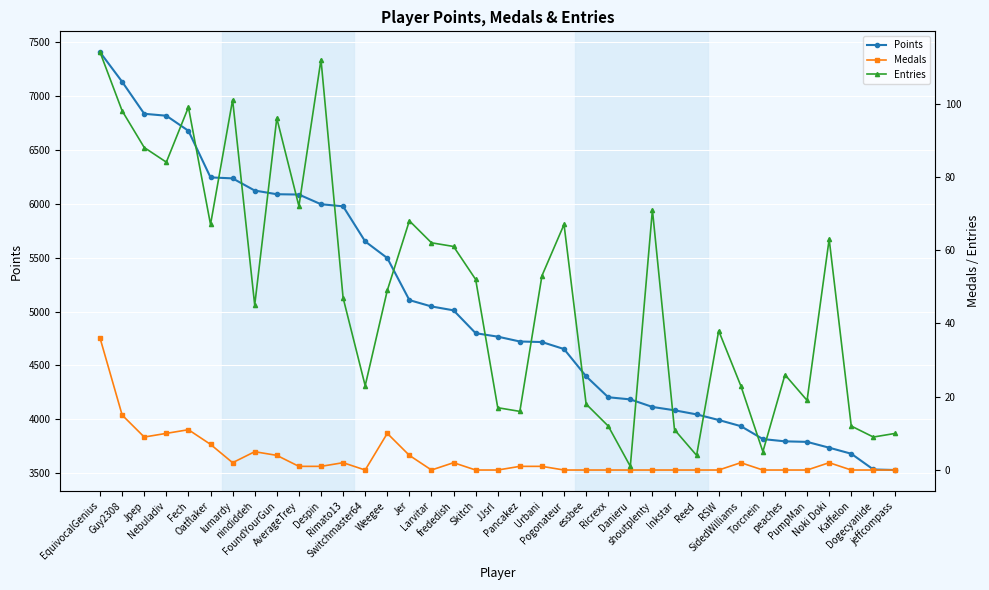

True or false: Medals and Entries cross at least once.

False